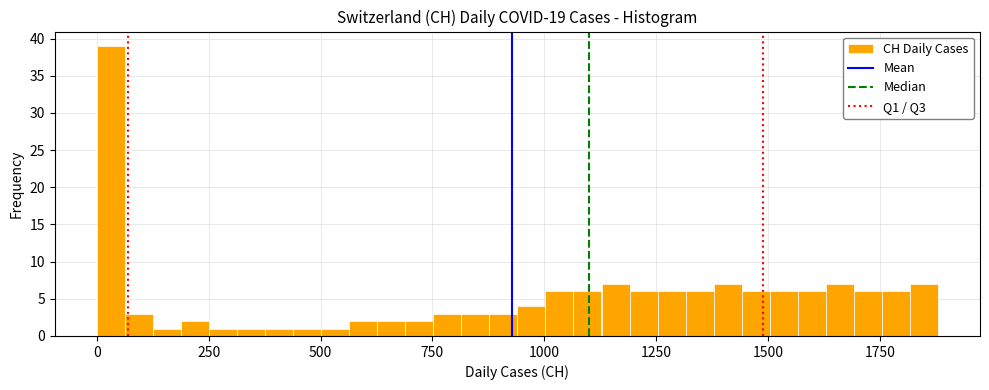

Around what value on the x-axis is the tallest bar? Give the approximate position of its centre, as read against the axis.

50